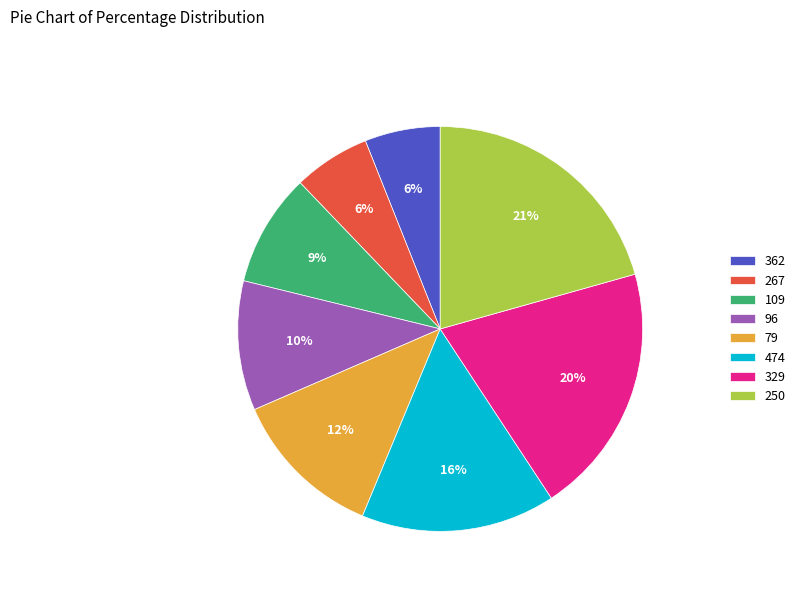

Between 79 and 250, which is larger?

250